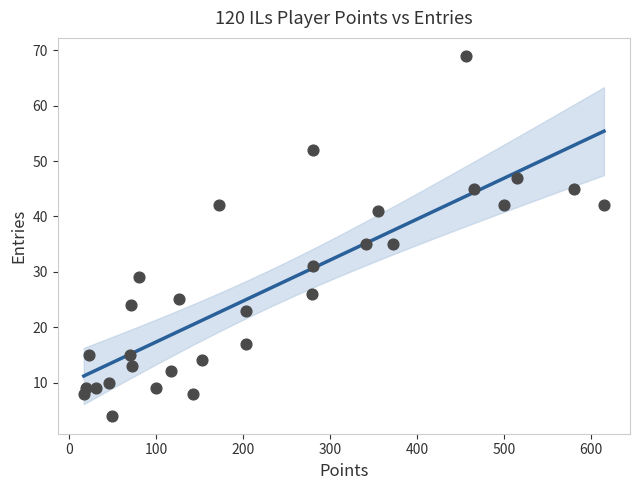

What is the range of X values (max minus min)?

598